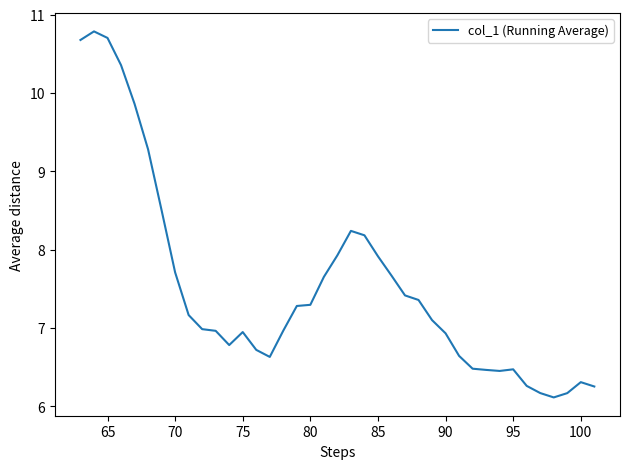

What is the smallest value displayed?

6.1